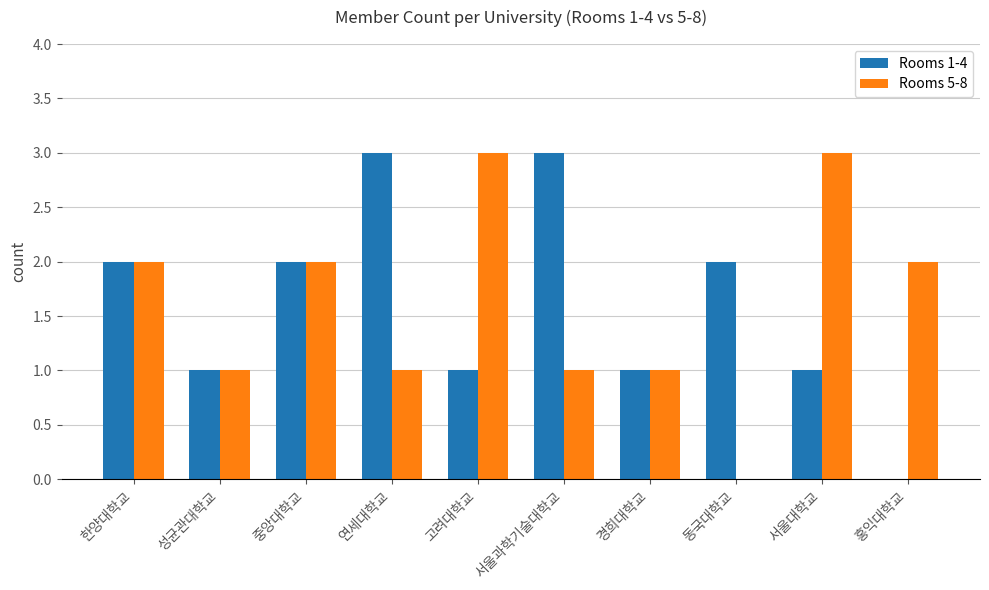

Are the bars horizontal?

No